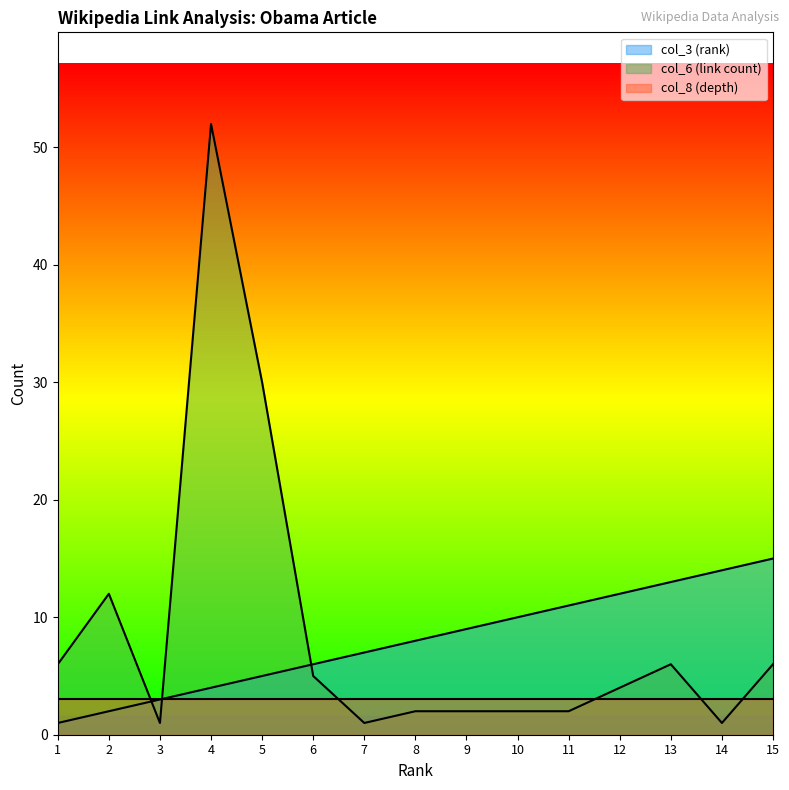

What is the sum of the col_3 (rank) values at 14 and 4?

18